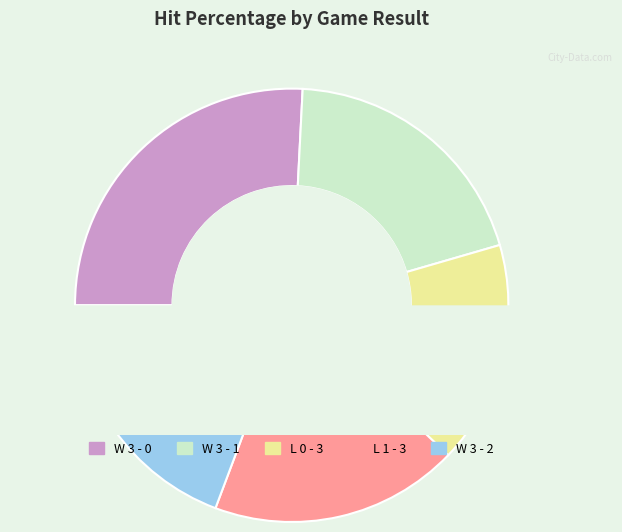

Is the sum of W 3 - 2 and W 3 - 1 greater than half?

No